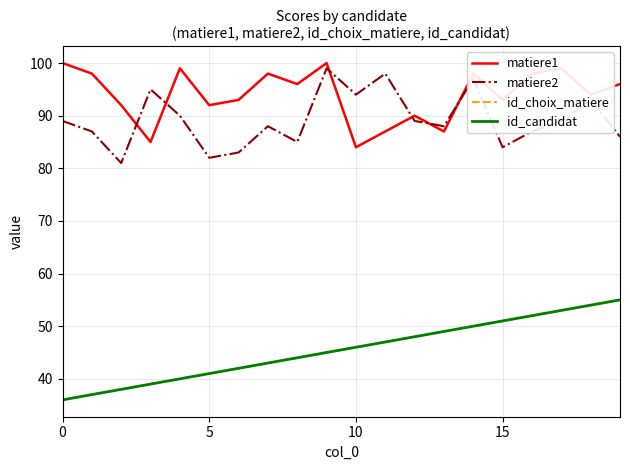

Does the chart display data point markers on the line(s)?

No